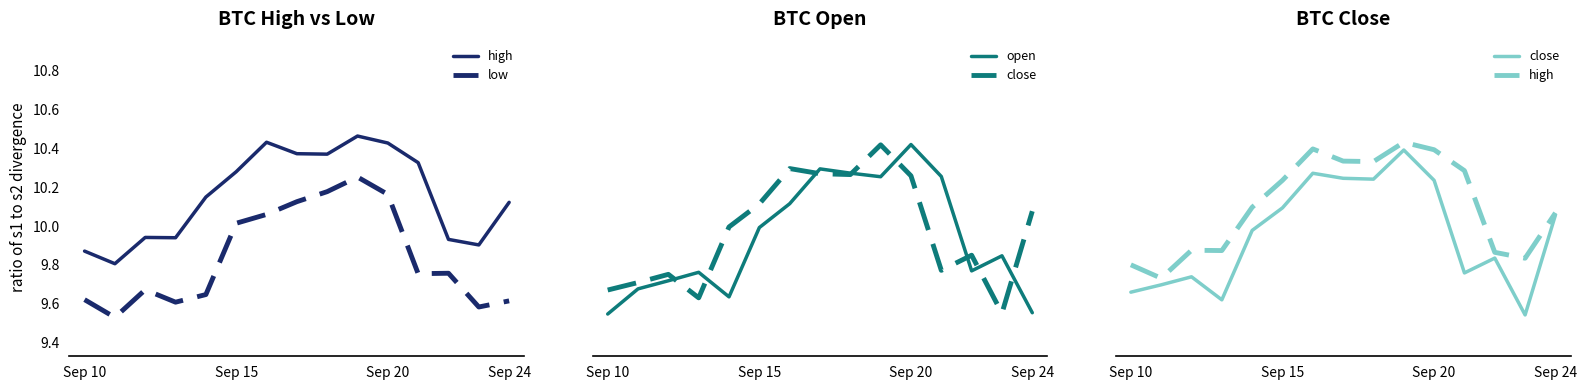

List the series in order of their peak value, highest first.

high, open, close, low